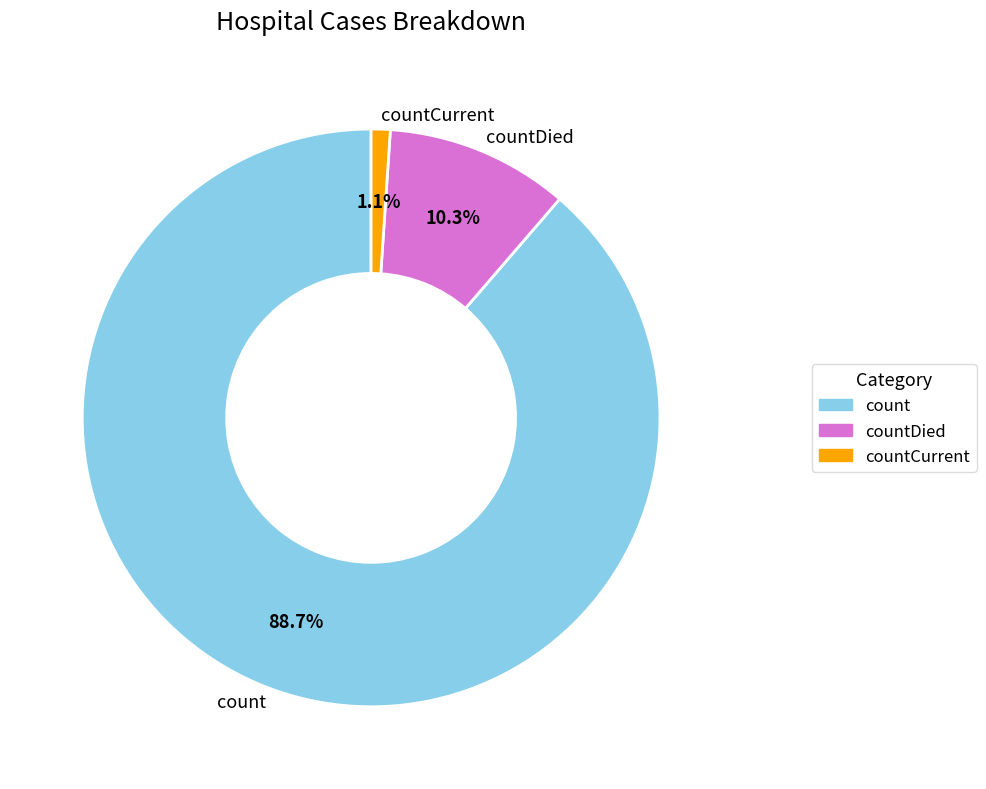

To the nearest percent, what is the difference between the largest and smallest slice percentages?

88%